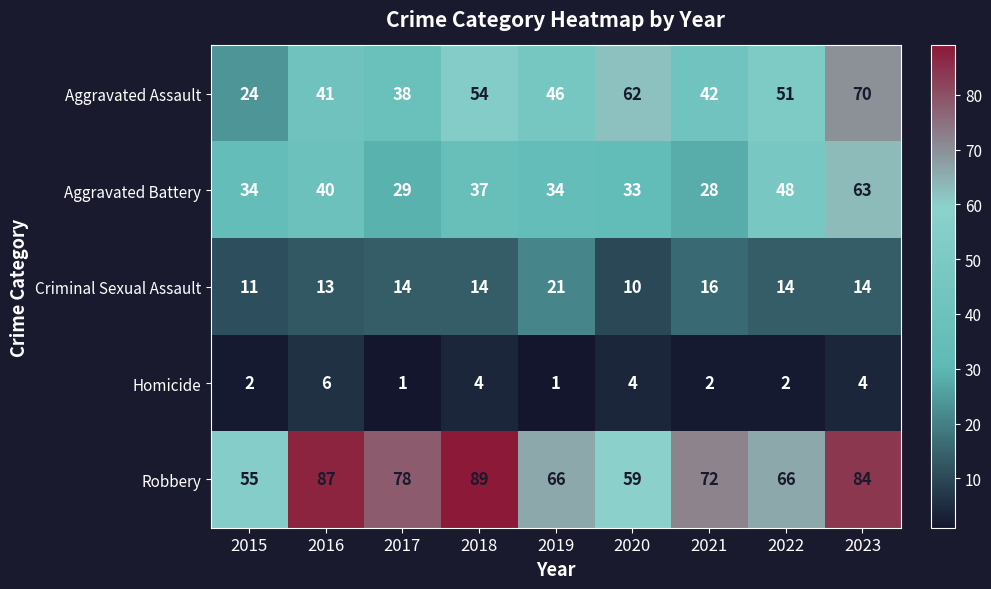

Which series has the largest total across all categories?

Robbery